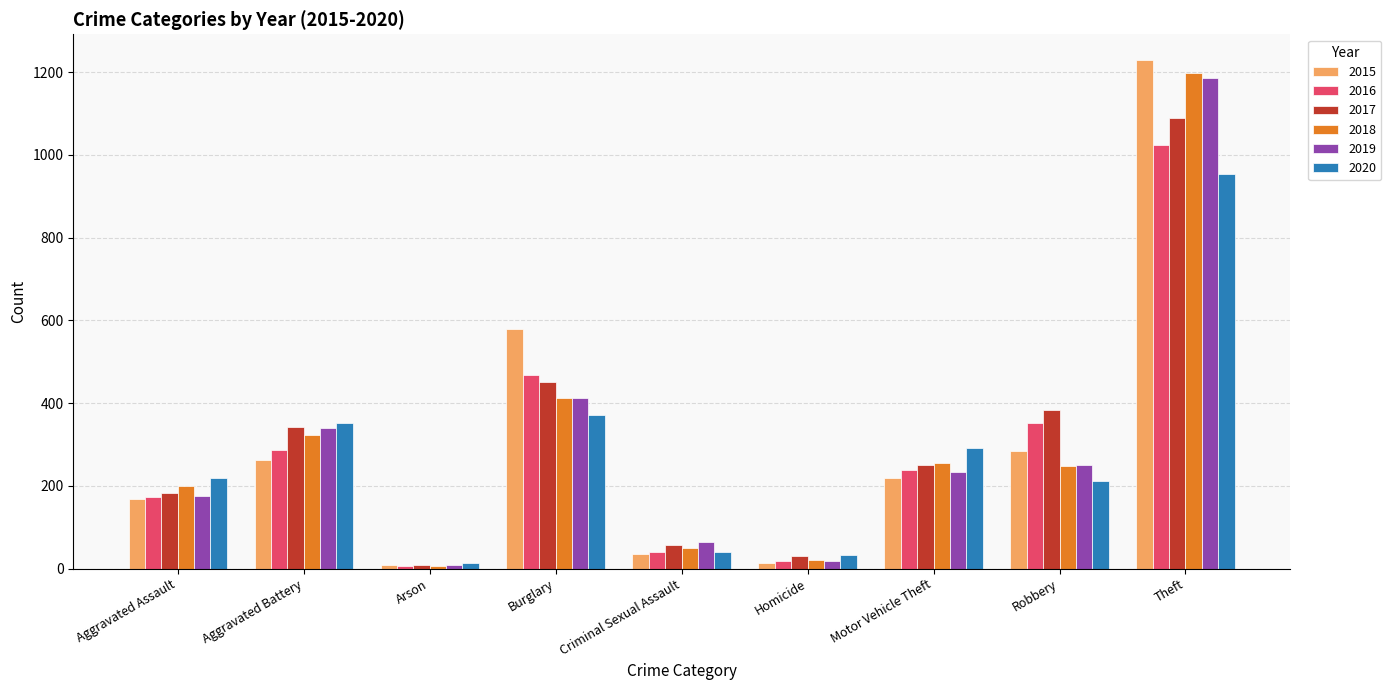

The value of 2020 at Aggravated Assault is 220. True or false?

True